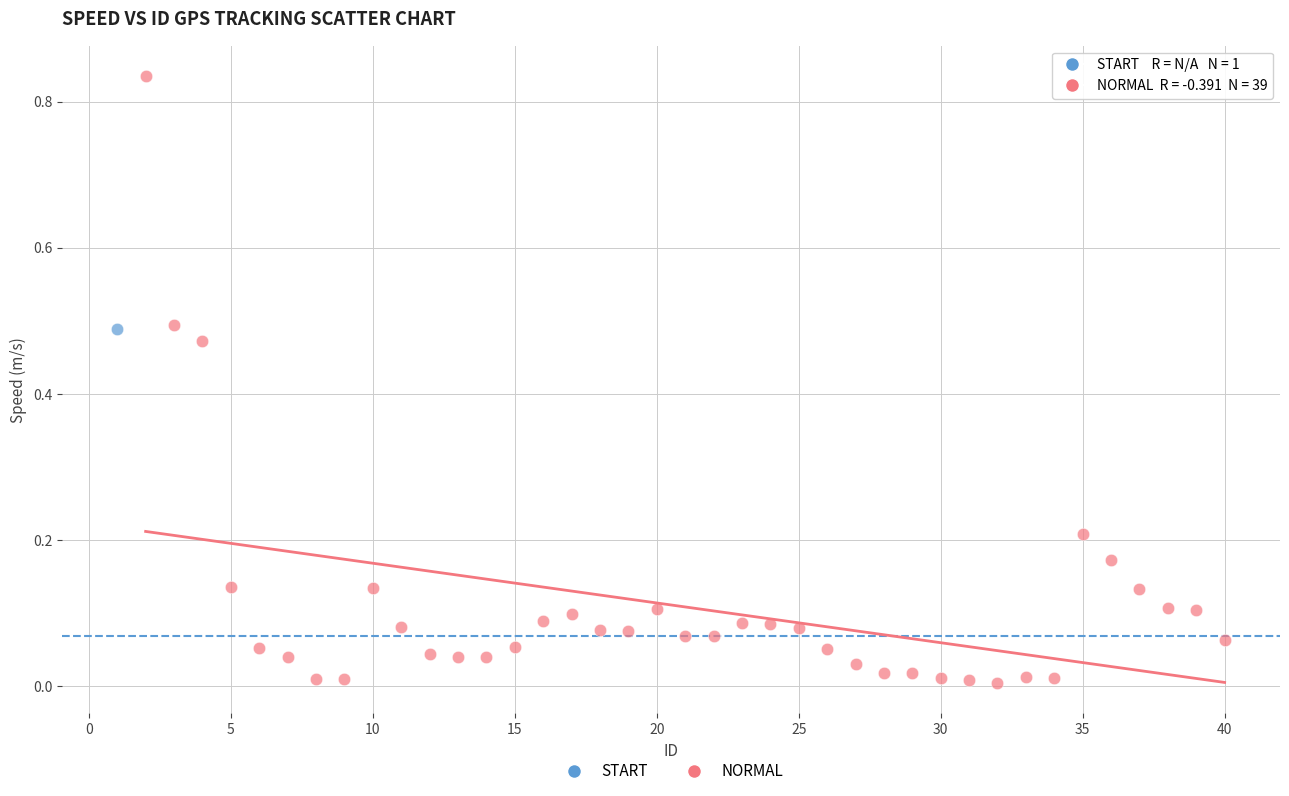

What are all the series names shown in the legend?

START, NORMAL